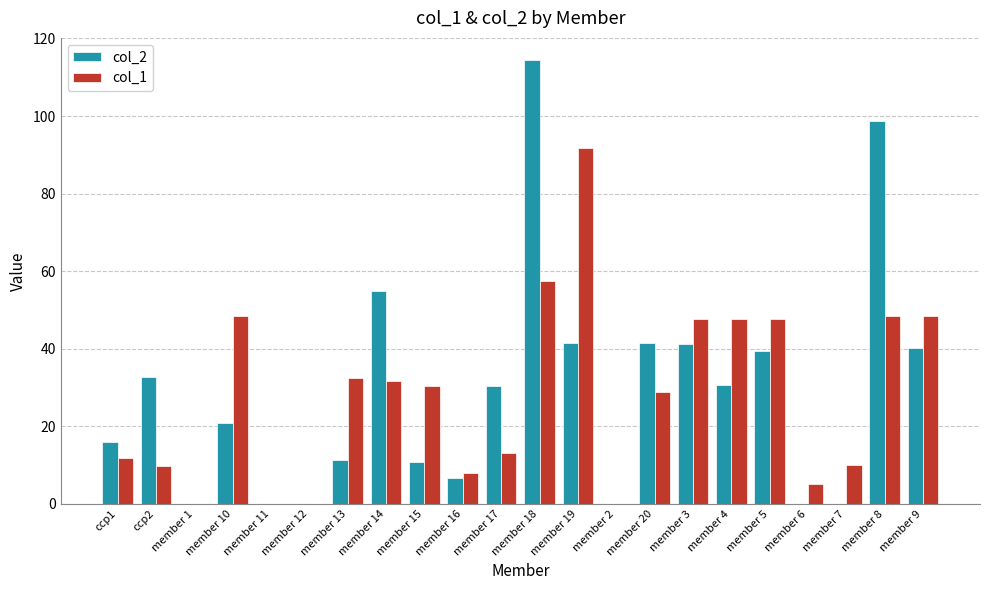

Which category has the highest value in the col_2 series?

member 18